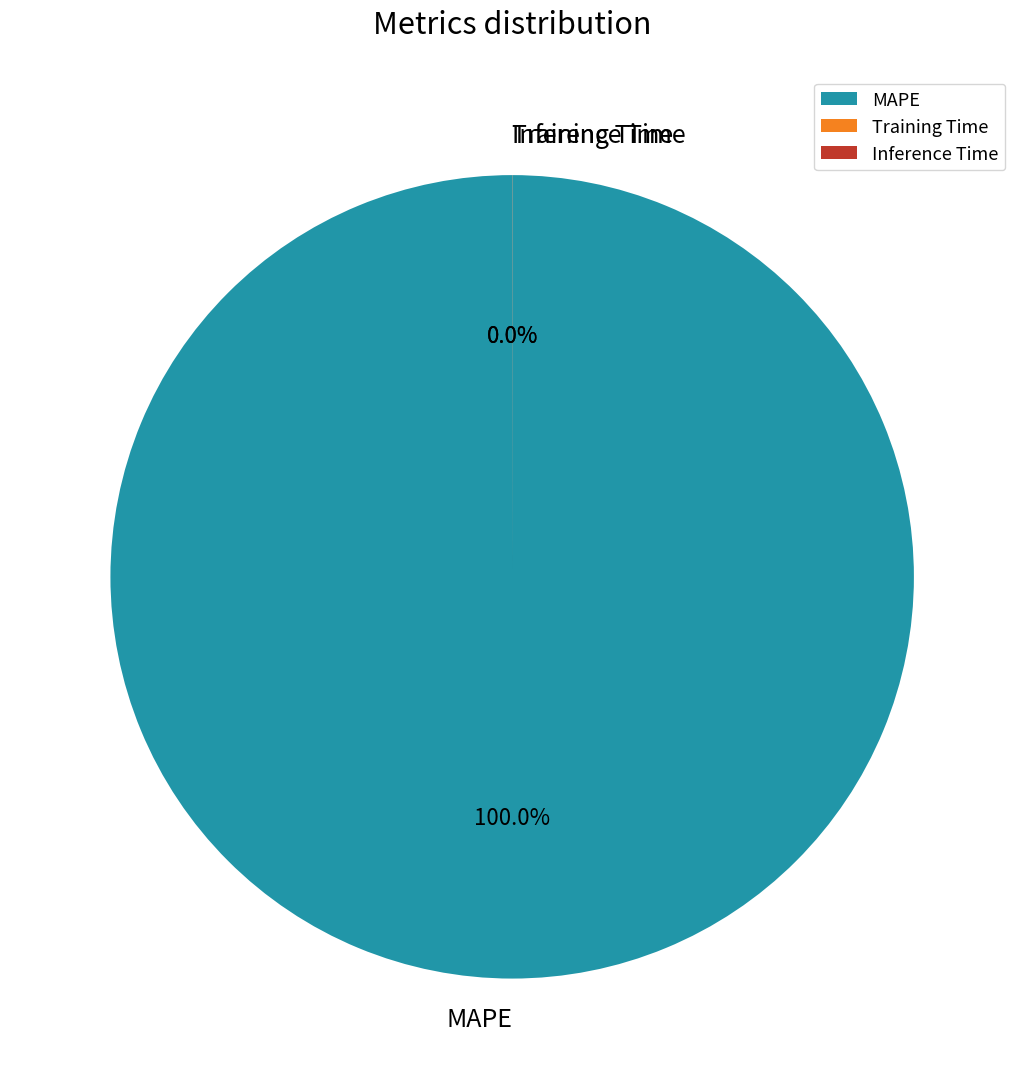

How many segments does this pie chart have?

3